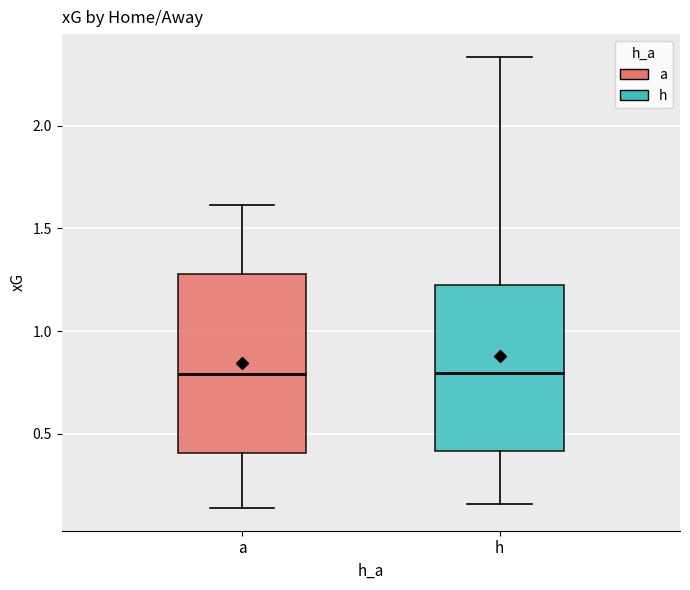

Reading left to right, read every box against the y-axis: the position of its median line, the range the box covers, and the ends of its whiskers. The values are not printed on the chart, so give them approximately, as read against the axis.

a: median 0.80, box 0.40 to 1.30, whiskers 0.15 to 1.60
h: median 0.80, box 0.40 to 1.20, whiskers 0.15 to 2.35